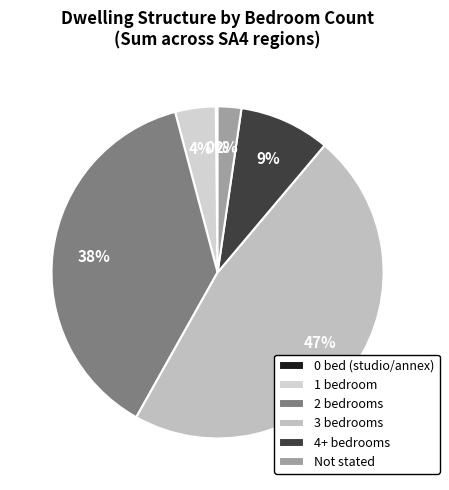

To the nearest percent, what is the difference between the largest and smallest slice percentages?

47%